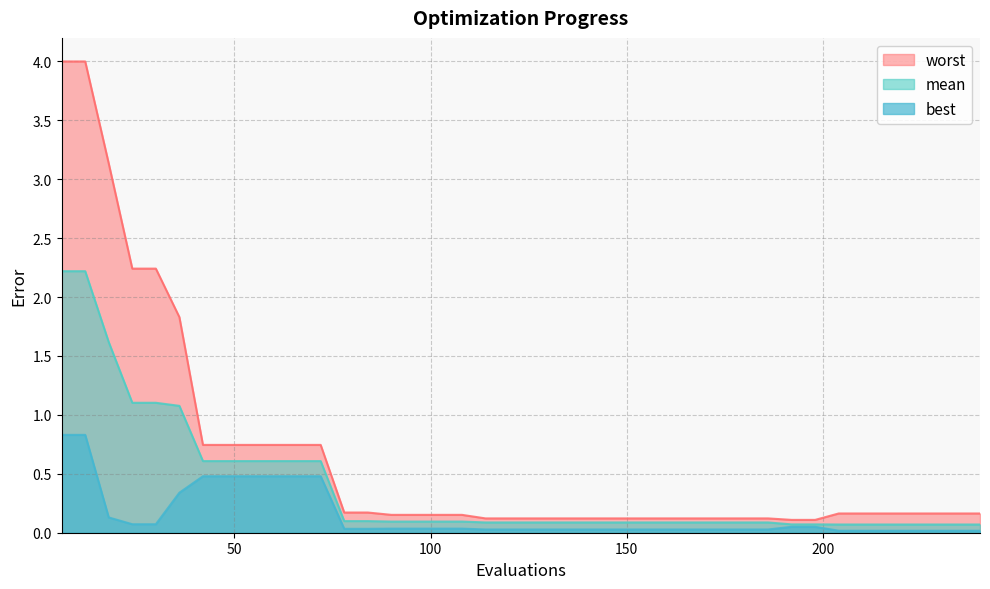

What is the sum of the mean values at 108 and 144?

0.2